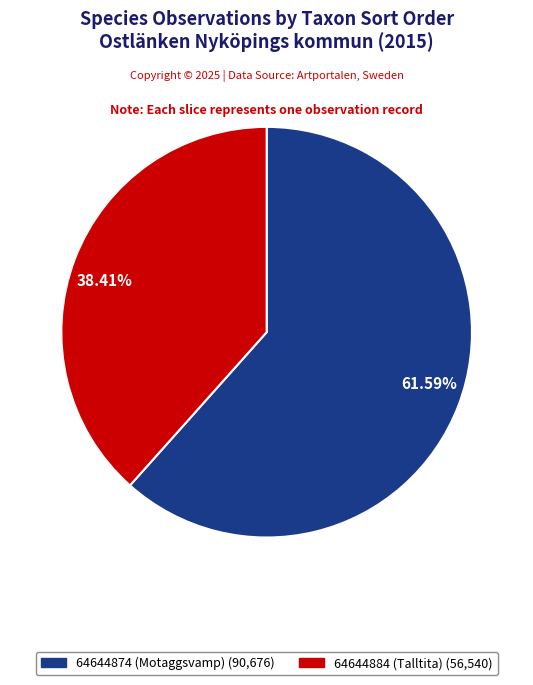

Is 64644874 (Motaggsvamp) the majority of the pie?

Yes